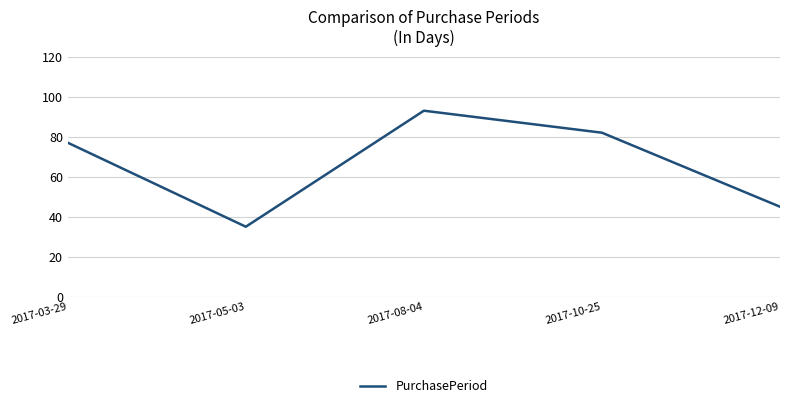

At which label is the value closest to 64?

2017-03-29